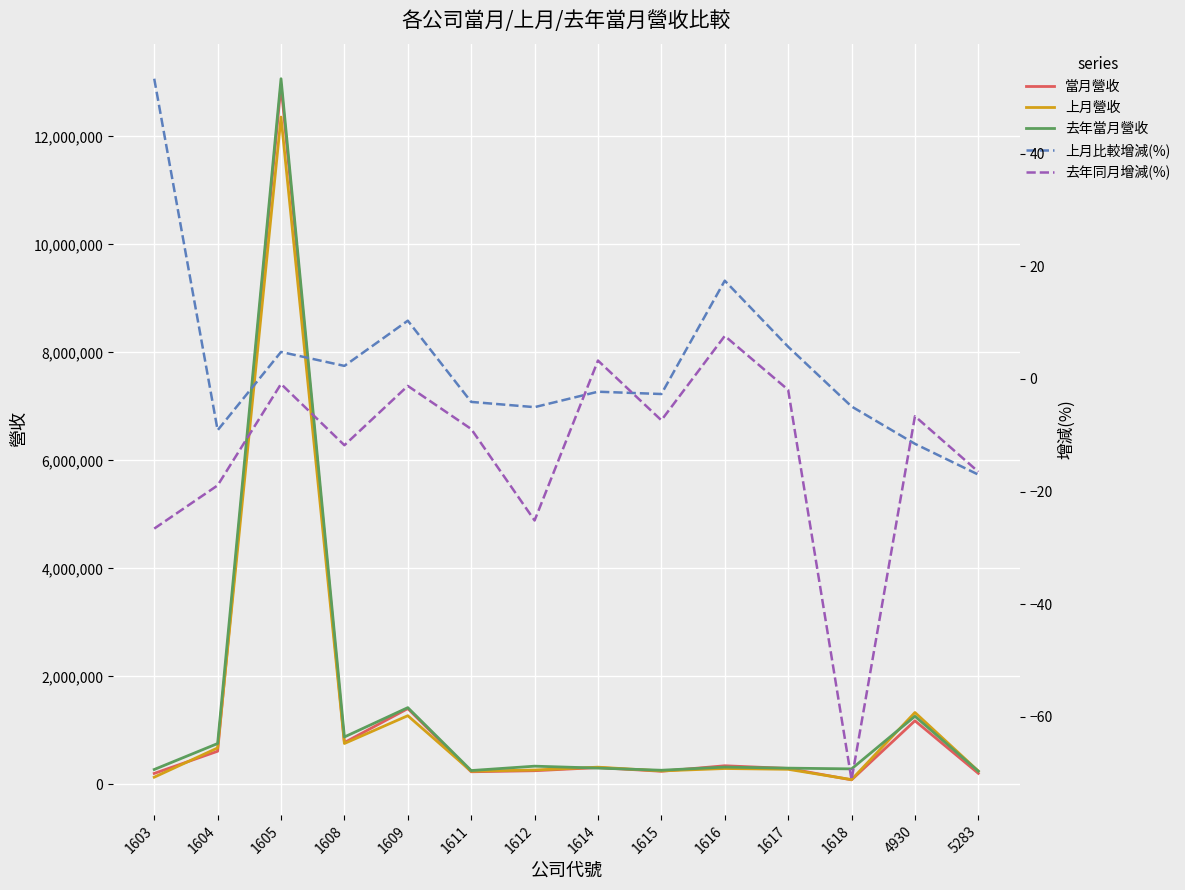

How many interior local valleys does the 上月比較增減(%) series have?

4